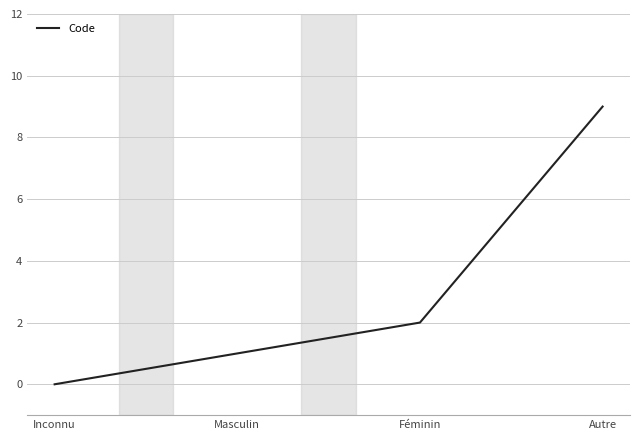

Reading left to right, transcribe all the data shown in this chart.

Inconnu=0	Masculin=1	Féminin=2	Autre=9